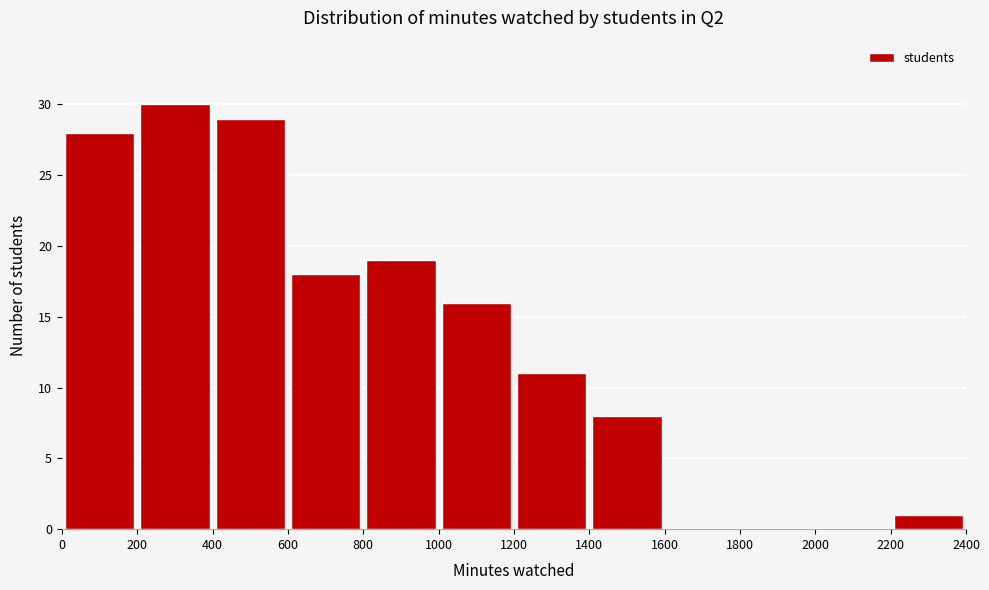

Reading left to right, transcribe this chart: for each bar, give the range it covers on the x-axis and its height. The values are not printed on the chart, so give them approximately, as read against the axis.

0 to 200: 28
200 to 400: 30
400 to 600: 29
600 to 800: 18
800 to 1000: 19
1000 to 1200: 16
1200 to 1400: 11
1400 to 1600: 8
1600 to 1800: 0
1800 to 2000: 0
2000 to 2200: 0
2200 to 2400: 1